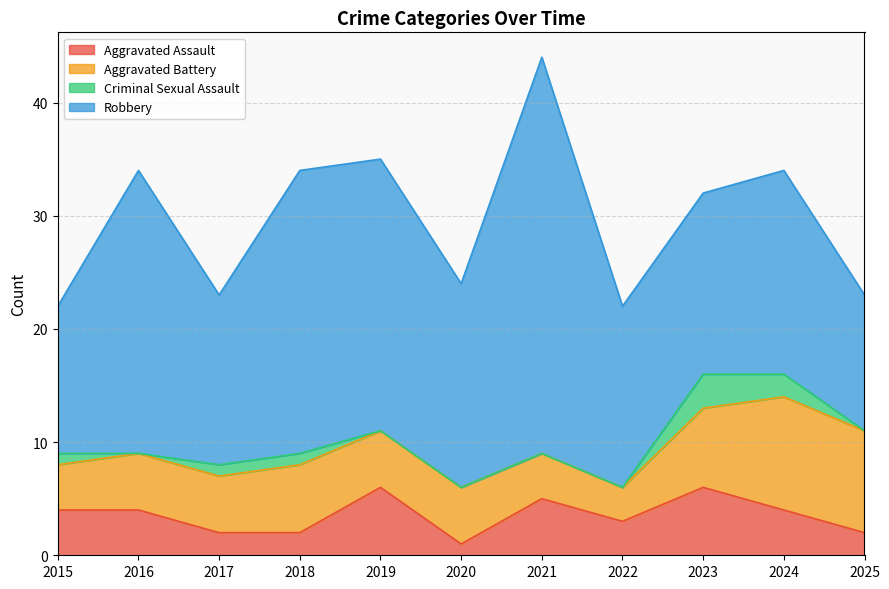

List the labels in order of Criminal Sexual Assault value, largest first.

2023, 2024, 2015, 2017, 2018, 2016, 2019, 2020, 2021, 2022, 2025